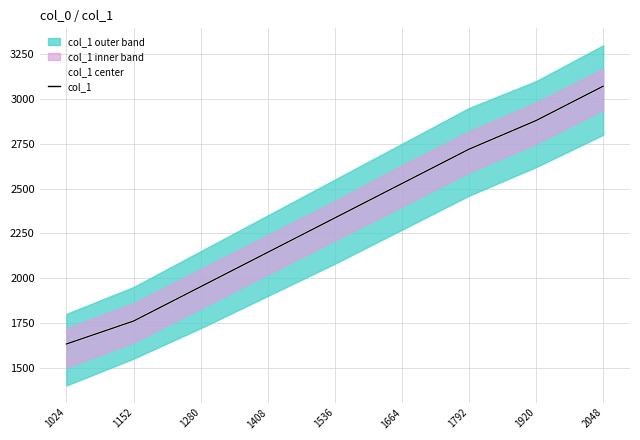

What is the sum of all col_1 center values?

21024